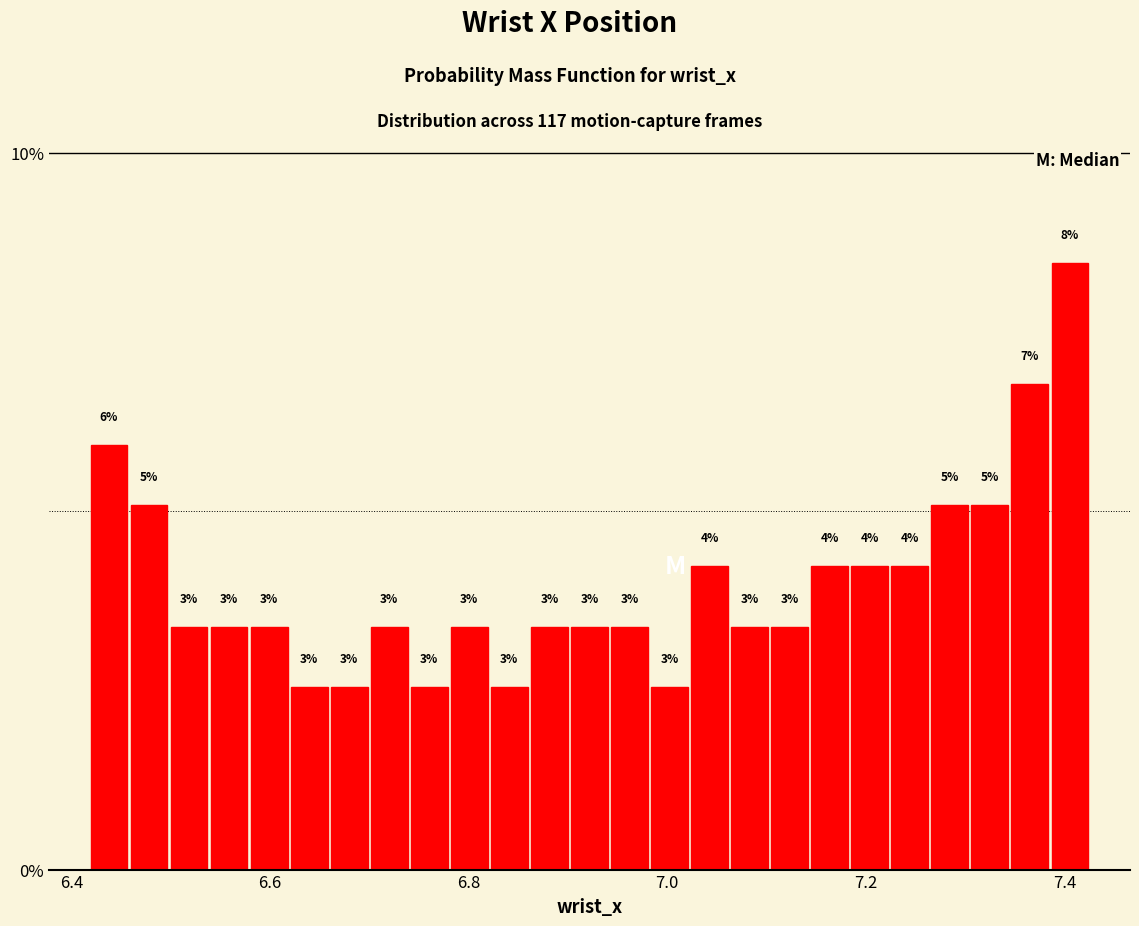

Read against the x-axis, roughly where is the centre of the tallest bar?

7.40